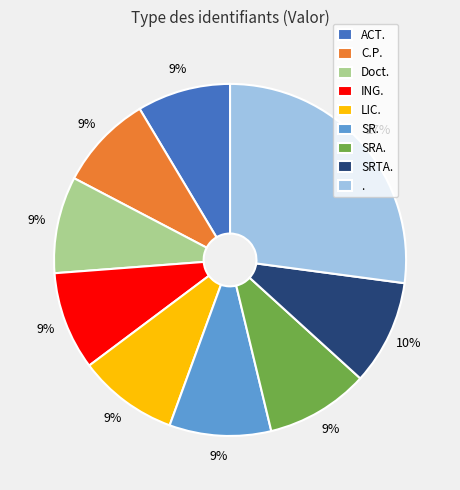

To the nearest percent, what is the combined percentage of SRTA. and ING.?

19%